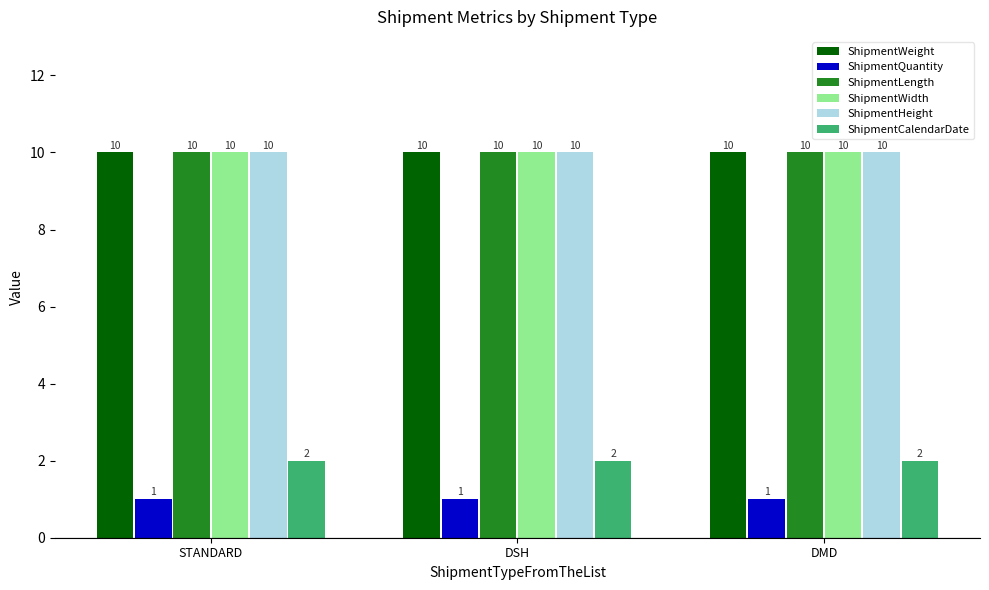

What is the sum of the ShipmentQuantity values at DSH and DMD?

2